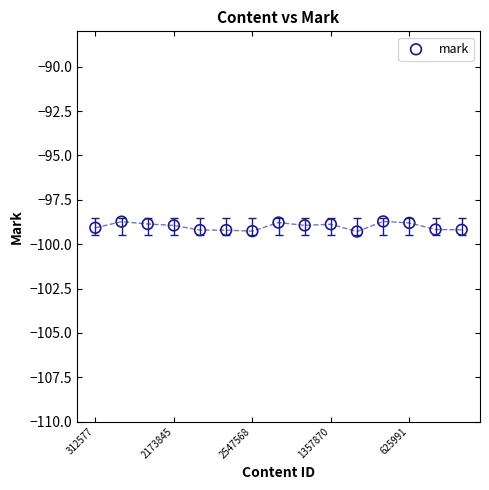

What is the range of Y values (max minus min)?

0.6